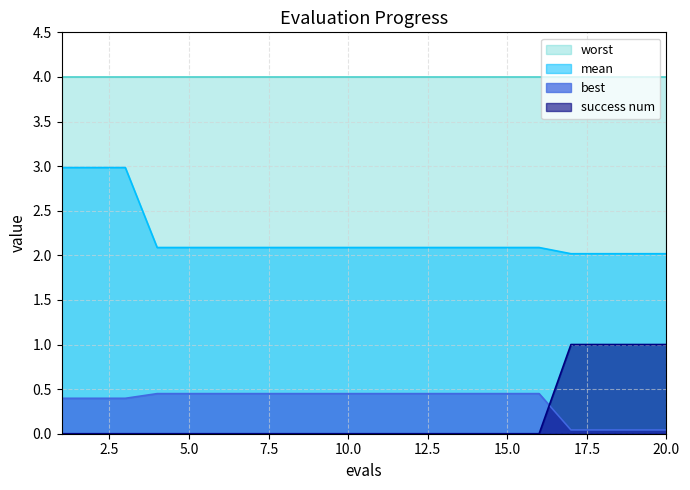

What is the sum of all best values?

7.2